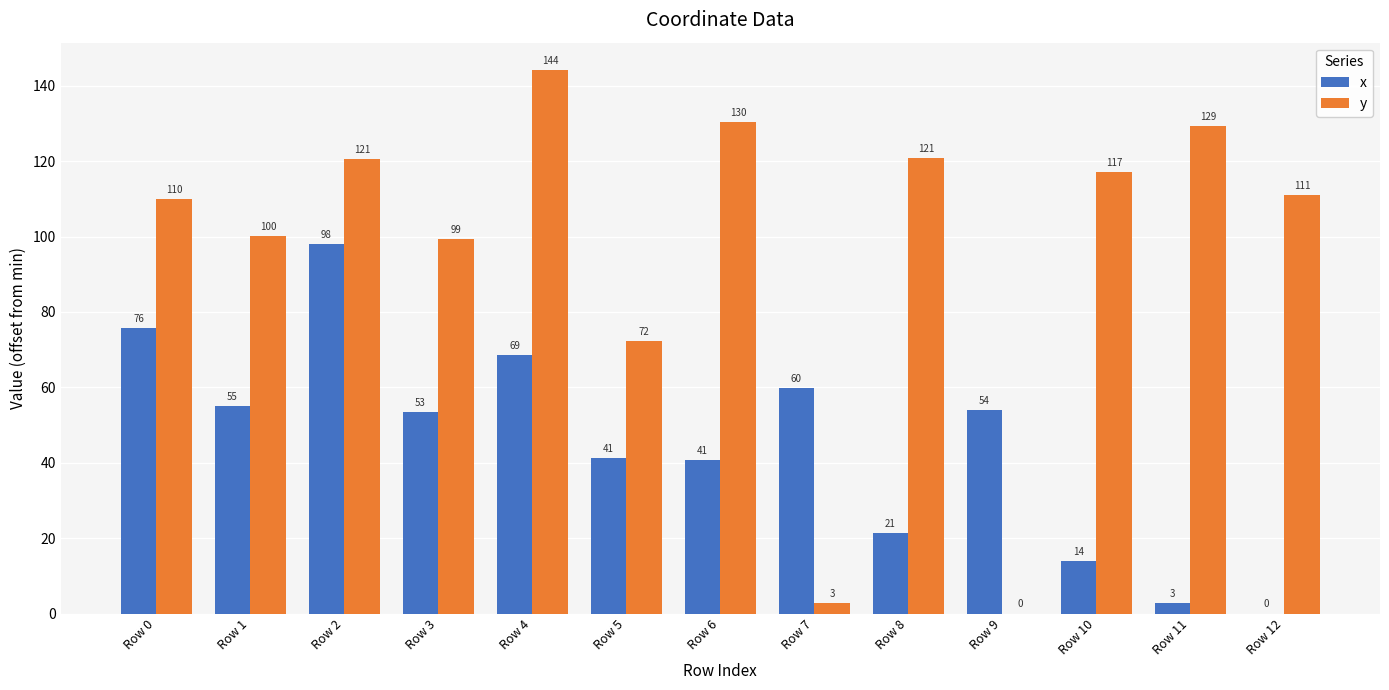

At which category does the chart reach its peak across all series?

Row 4